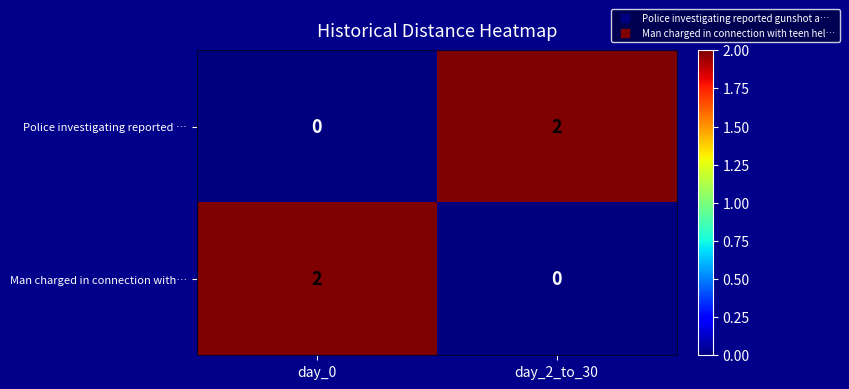

How many distinct data groups are displayed?

2